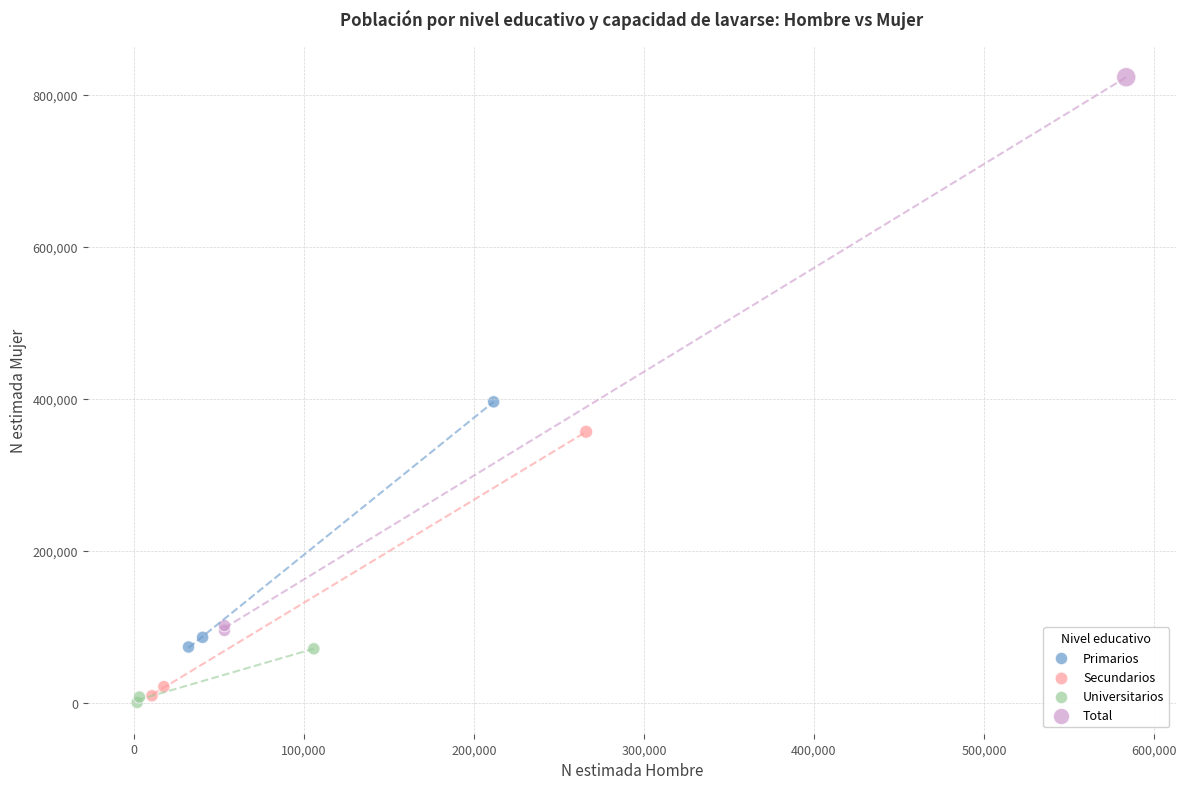

Which series contains the highest Y value?

Total